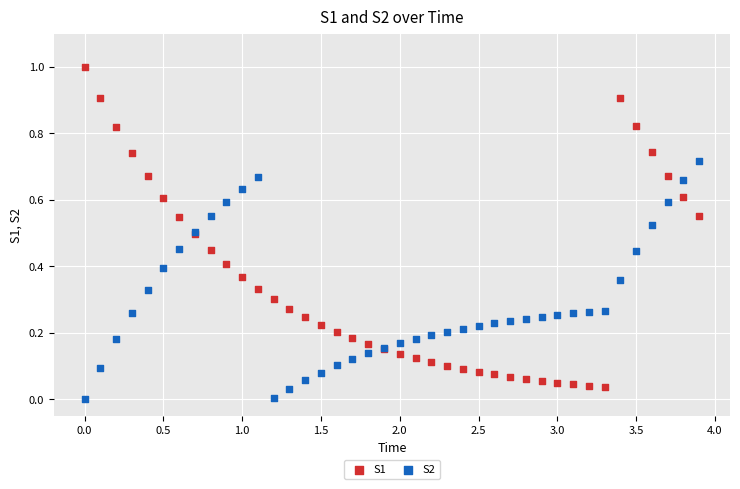

What are all the series names shown in the legend?

S1, S2